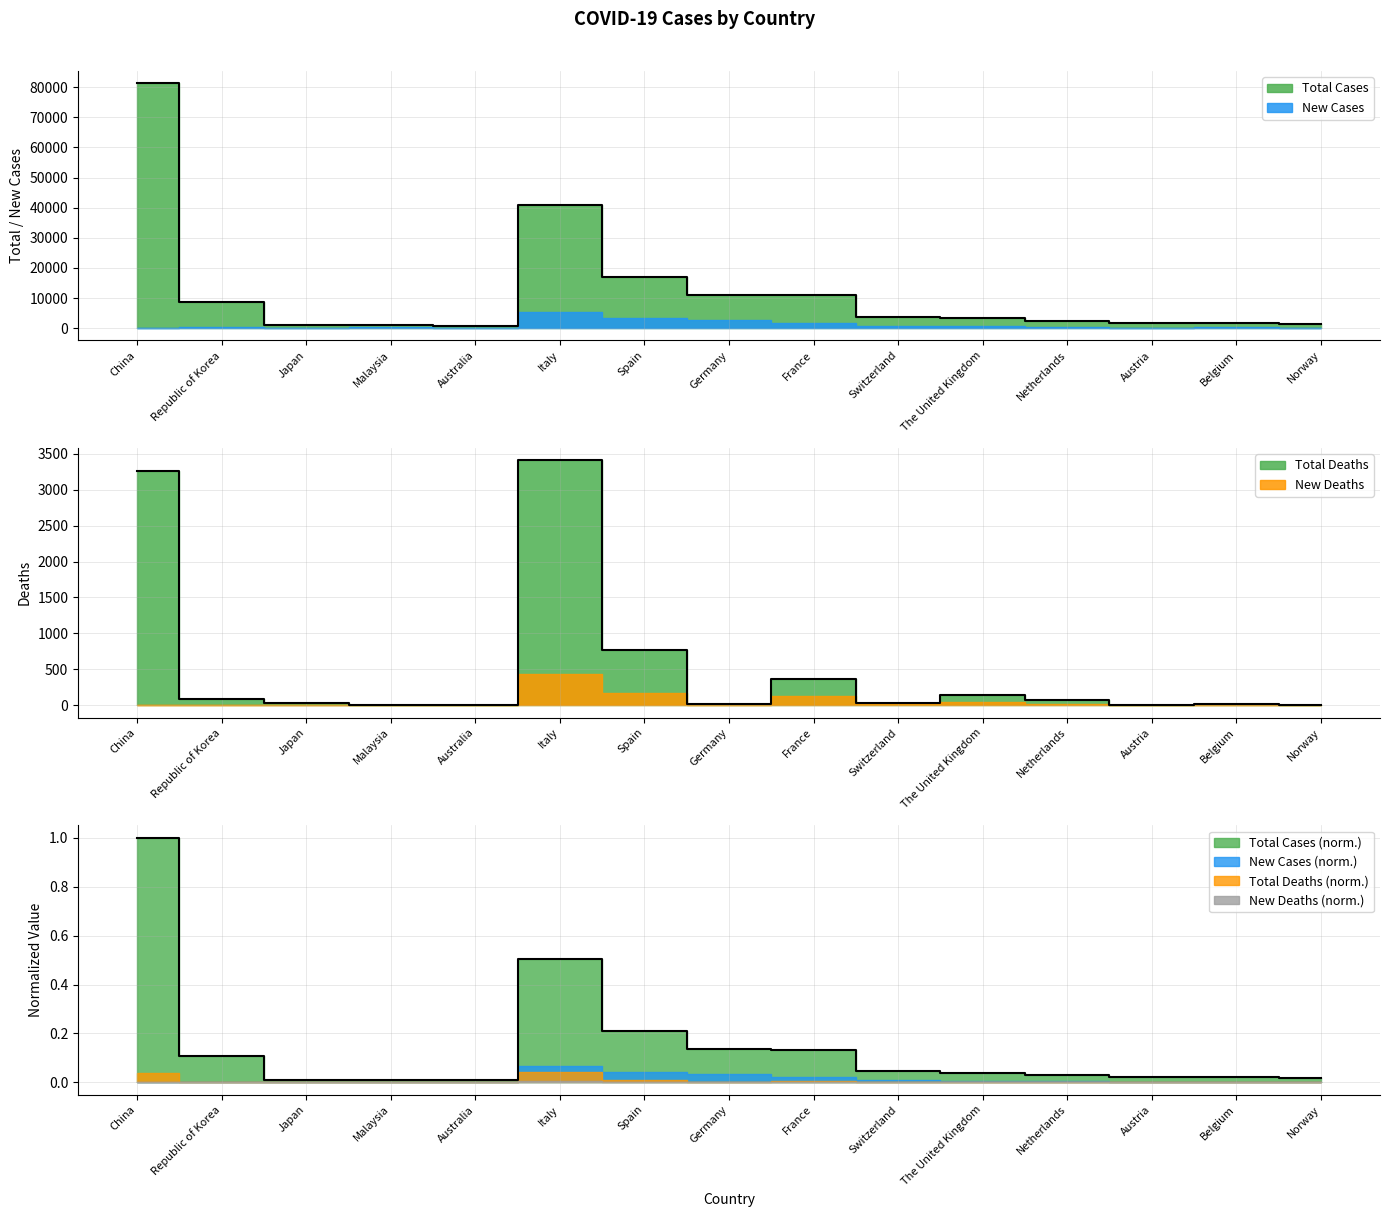

Which has a higher value, Spain or Switzerland?

Spain